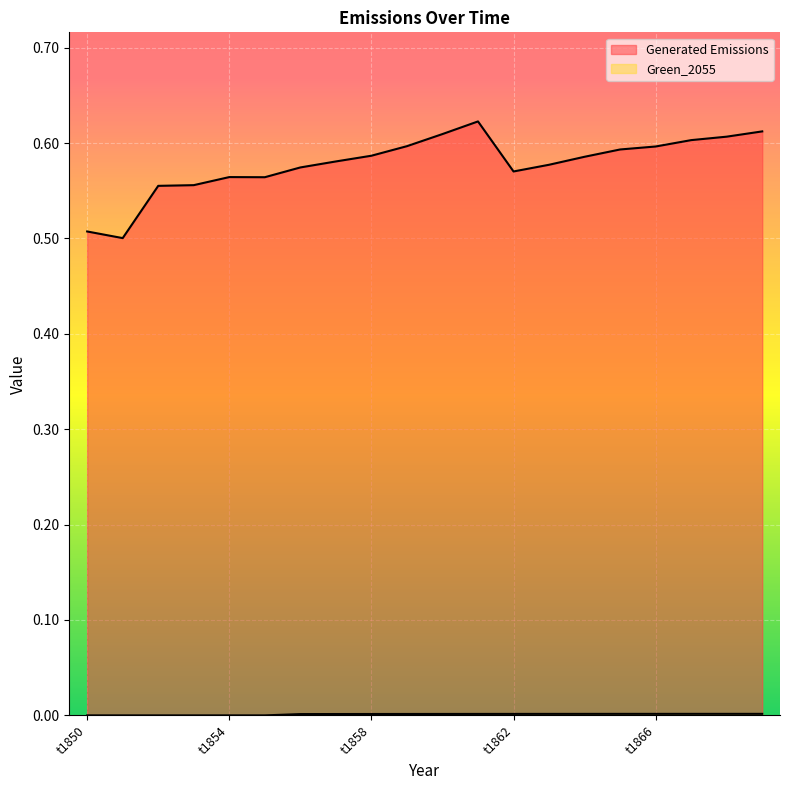

At how many categories does at least one series exceed 0?

20